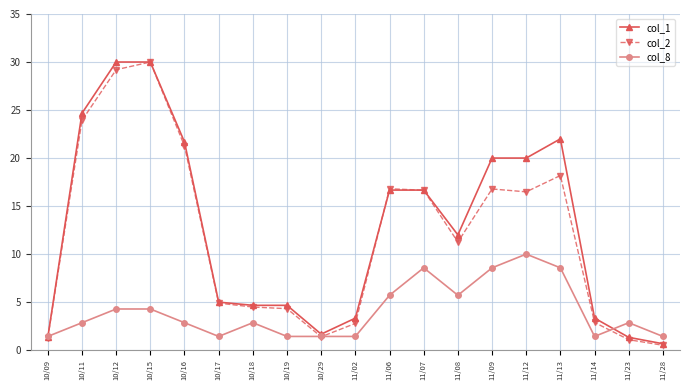

What is the total value across all series at 11/07?

41.9